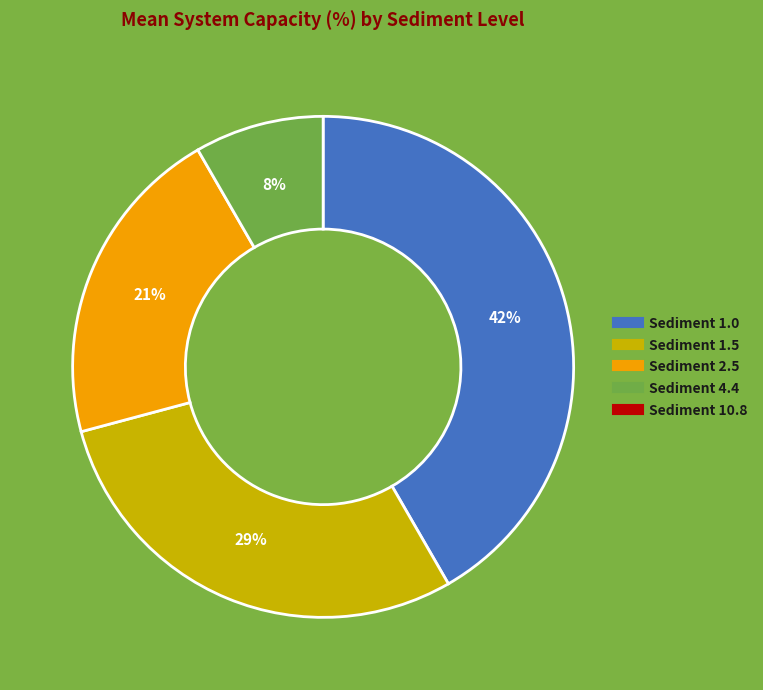

To the nearest percent, what is the average slice percentage?

25%